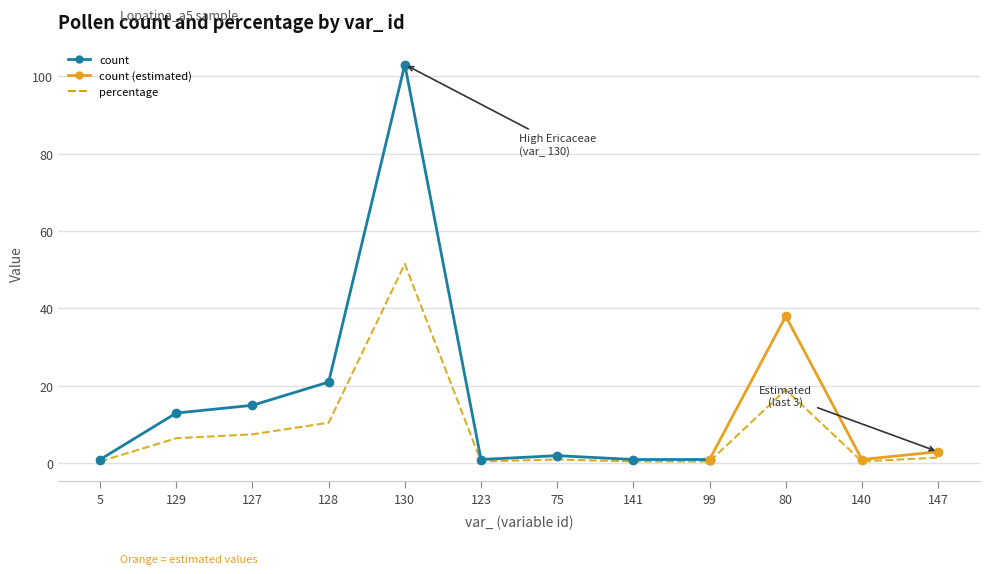

List the labels in order of value, smallest first.

5, 123, 141, 99, 140, 75, 147, 129, 127, 128, 80, 130